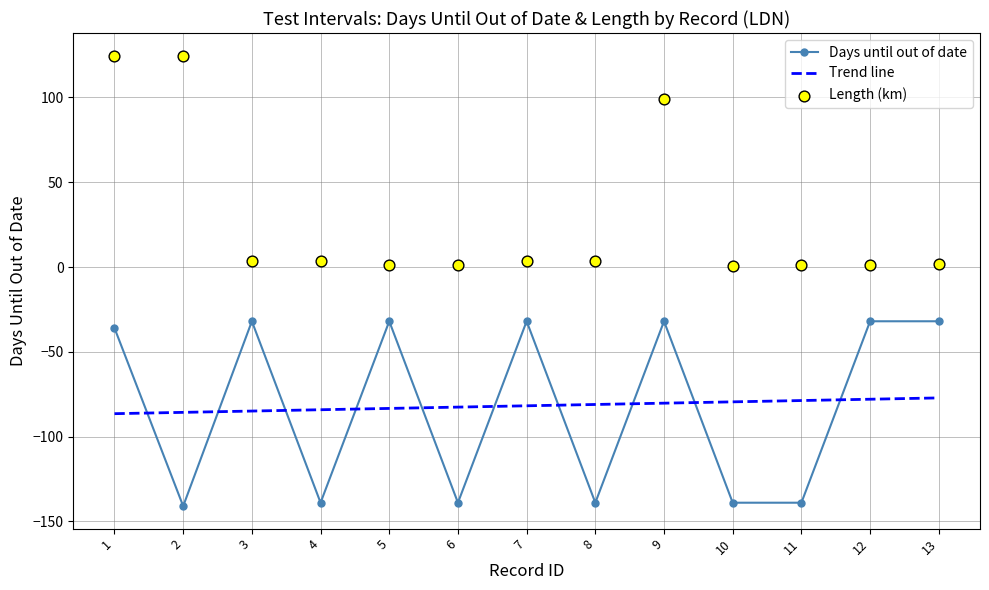

Is the value of Lenght at 12 greater than the value of Days until out of date at 7?

Yes